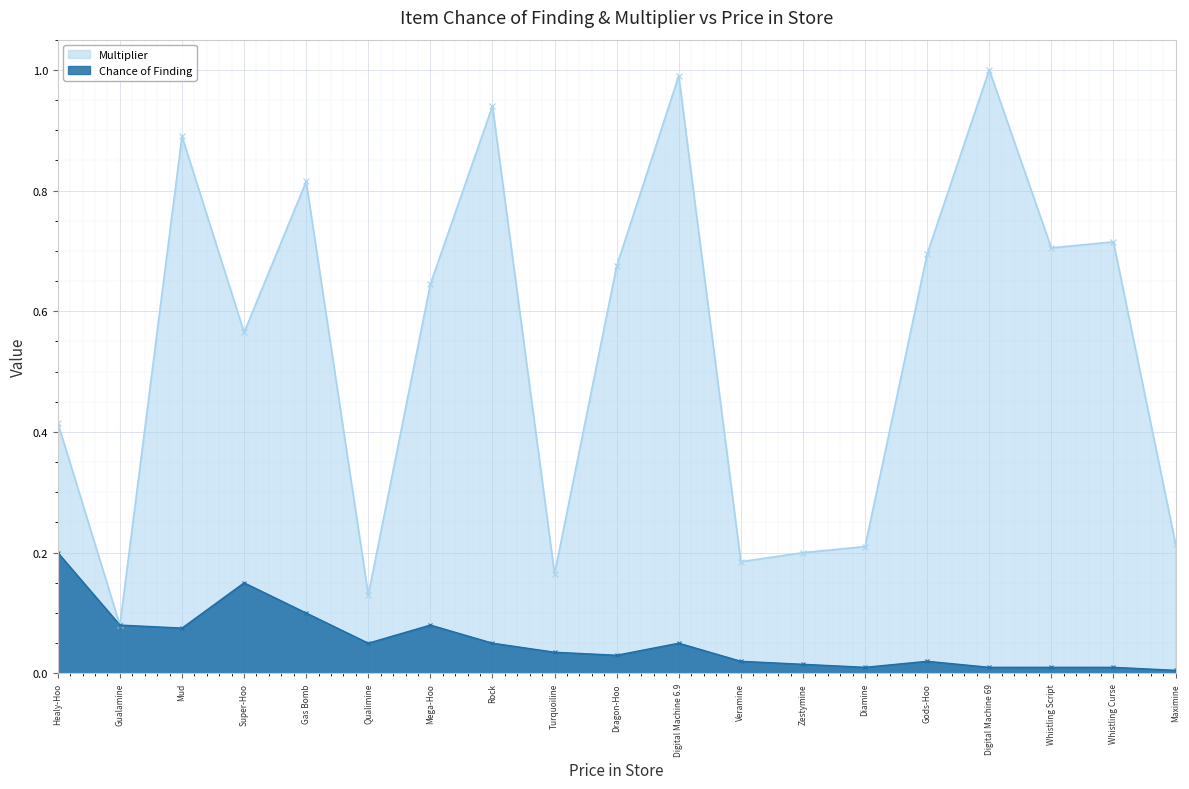

What is the label of the 8th point from the left?

Rock